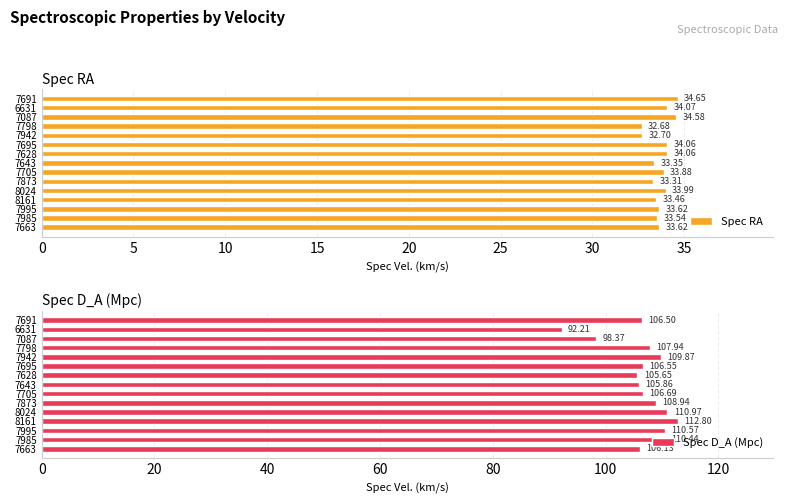

What is the average value of the Spec D_A (Mpc) series?

106.6